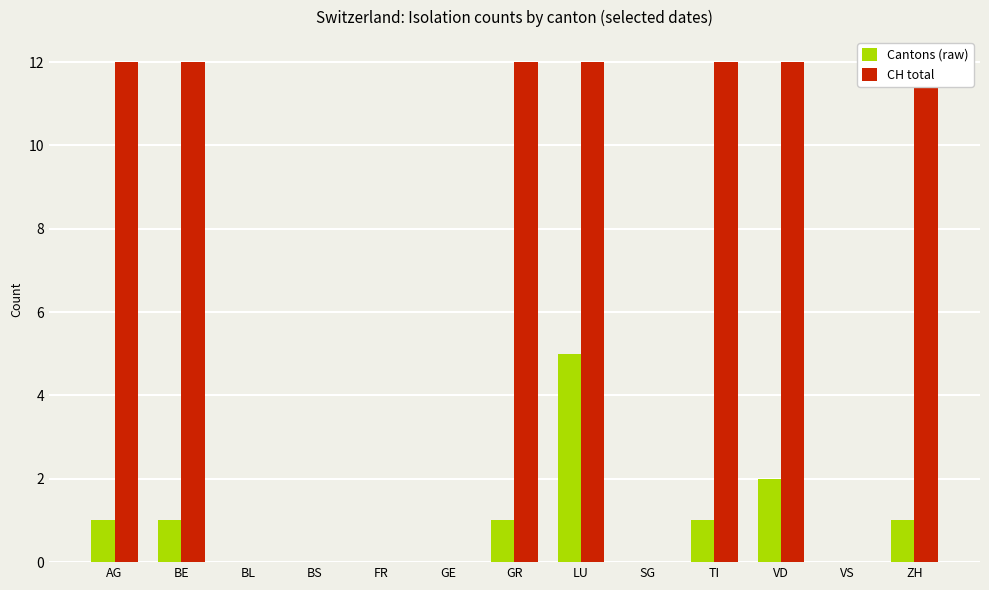

Reading left to right, extract all data points from this chart.

Cantons (raw): 1	1	0	0	0	0	1	5	0	1	2	0	1
CH total: 12	12	0	0	0	0	12	12	0	12	12	0	12